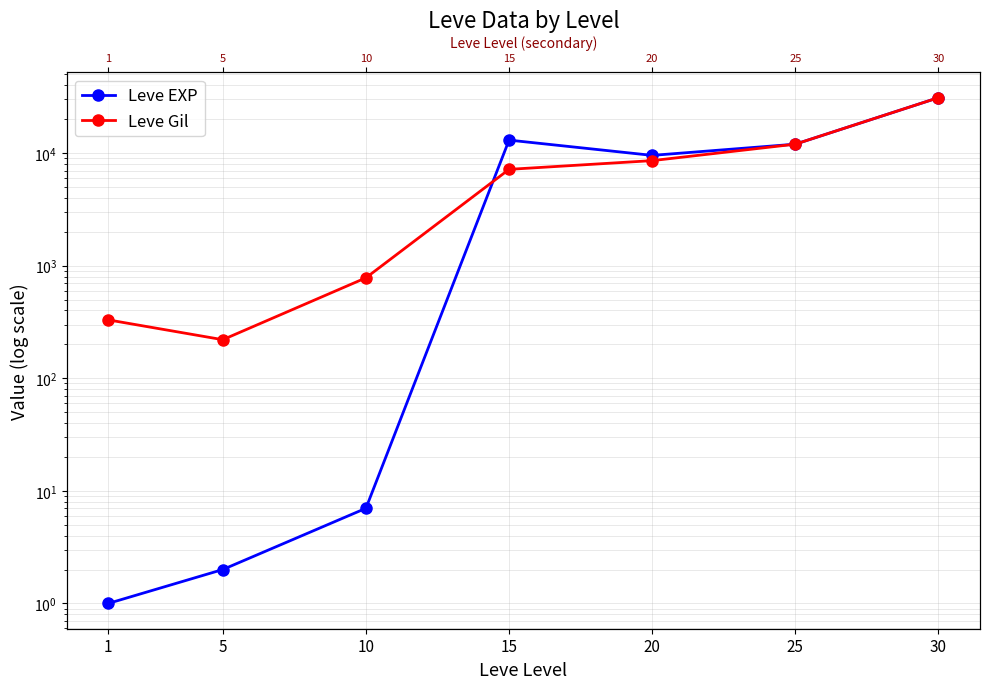

How many intersections are there between Leve EXP and Leve Gil?

1